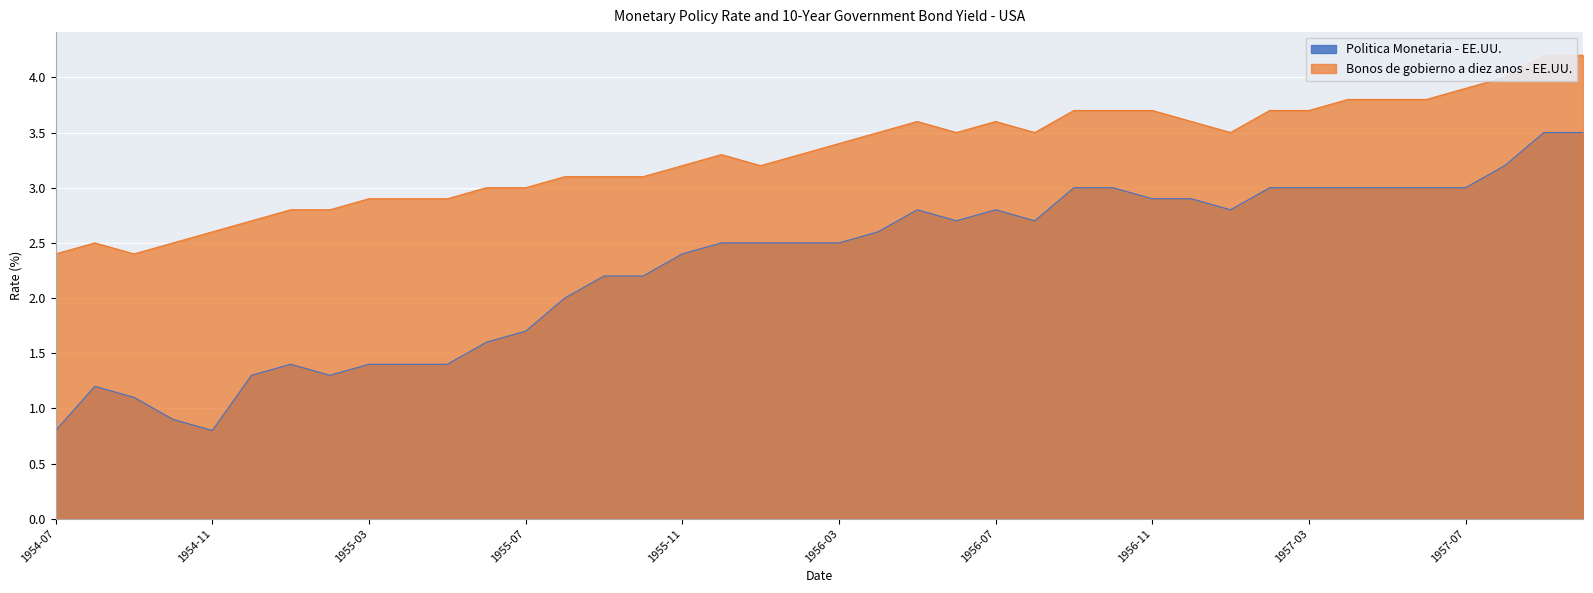

What is the spread (max minus min) of values at 1956-05?

0.8